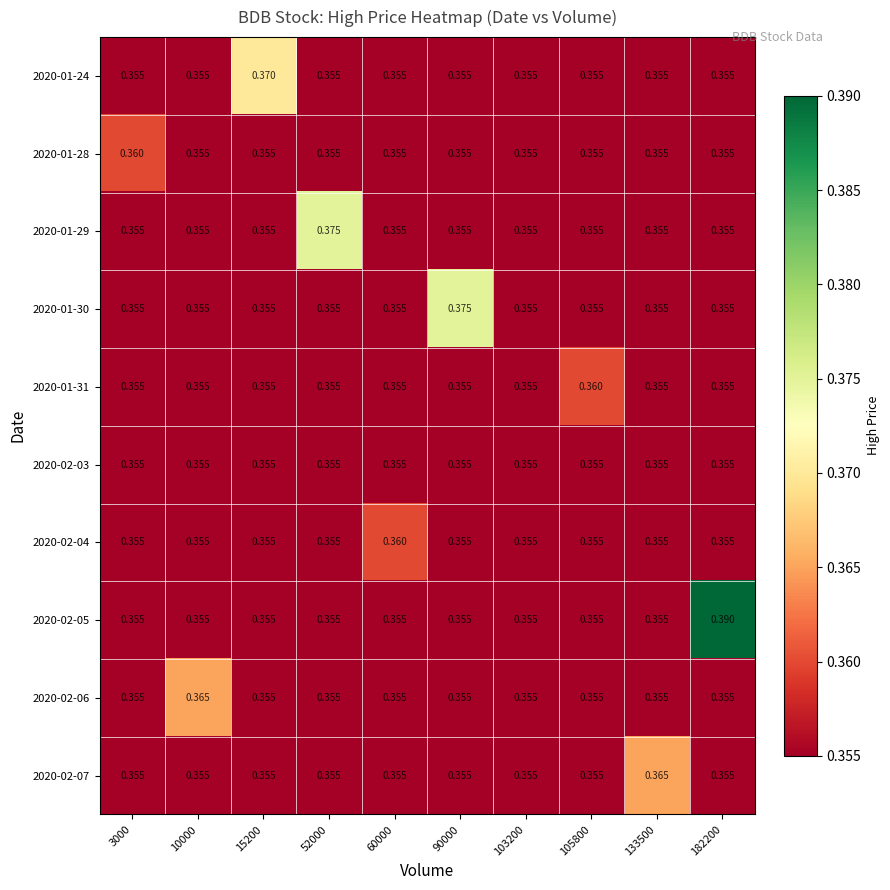

How many distinct data groups are displayed?

10